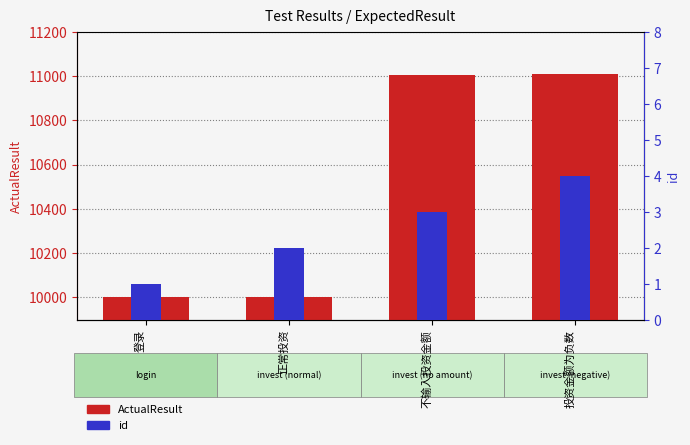

Which series changed the most between 登录 and 投资金额为负数?

ActualResult